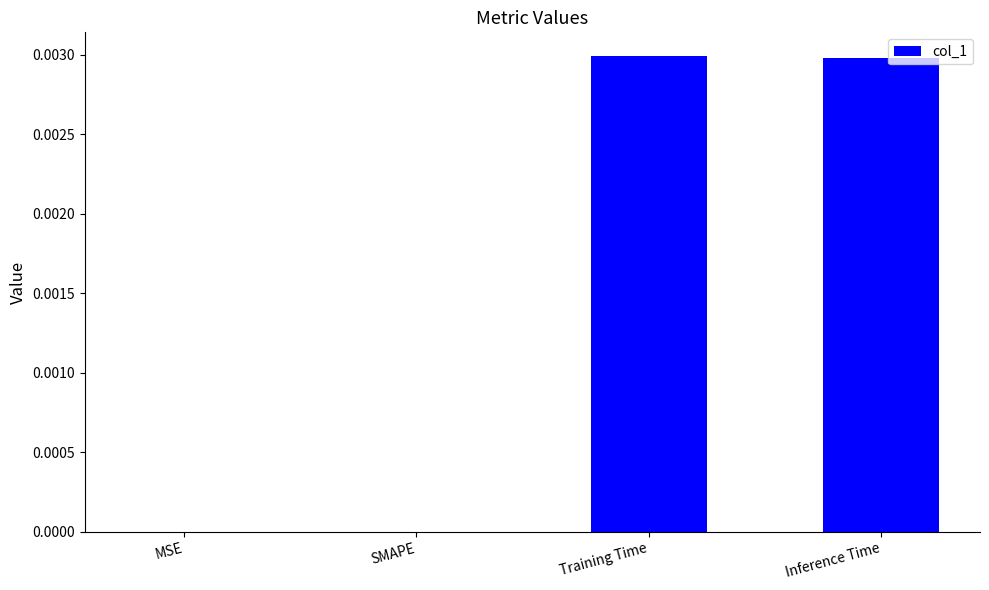

Does the chart contain stacked bars?

No